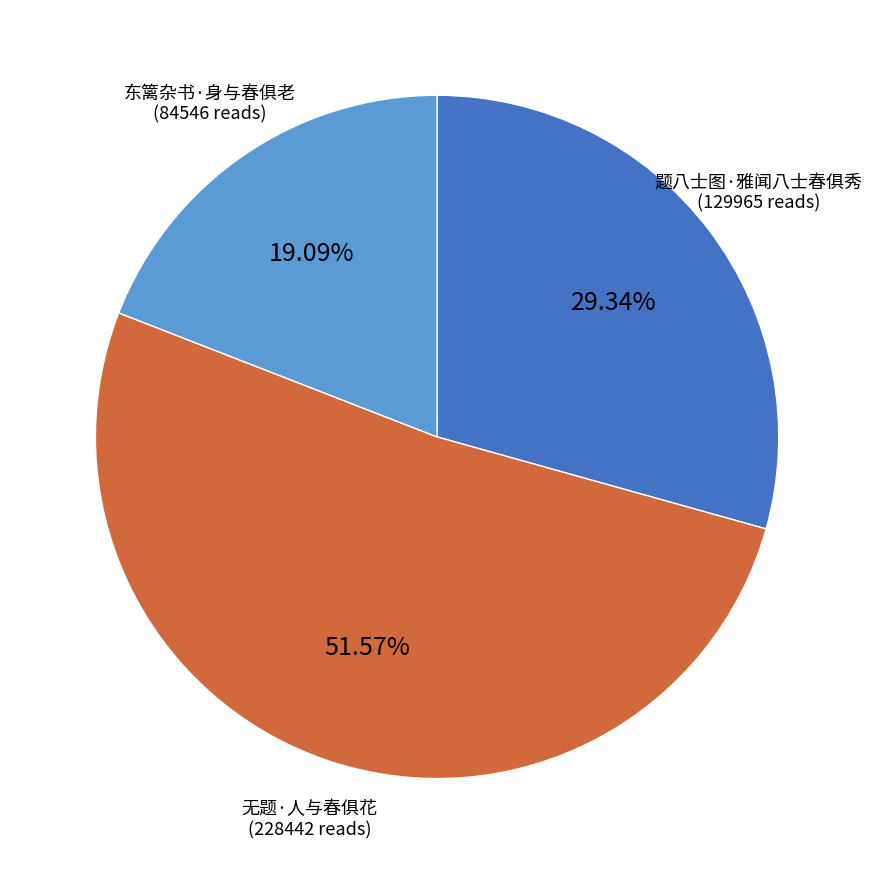

Which category has the biggest portion of the pie?

无题·人与春俱花